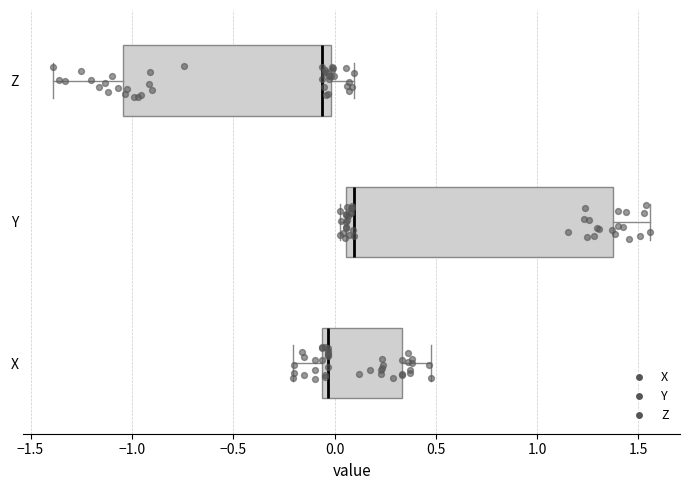

Where is the left edge of the box for Y on the x-axis? The values are not printed on the chart, so give them approximately, as read against the axis.

0.05